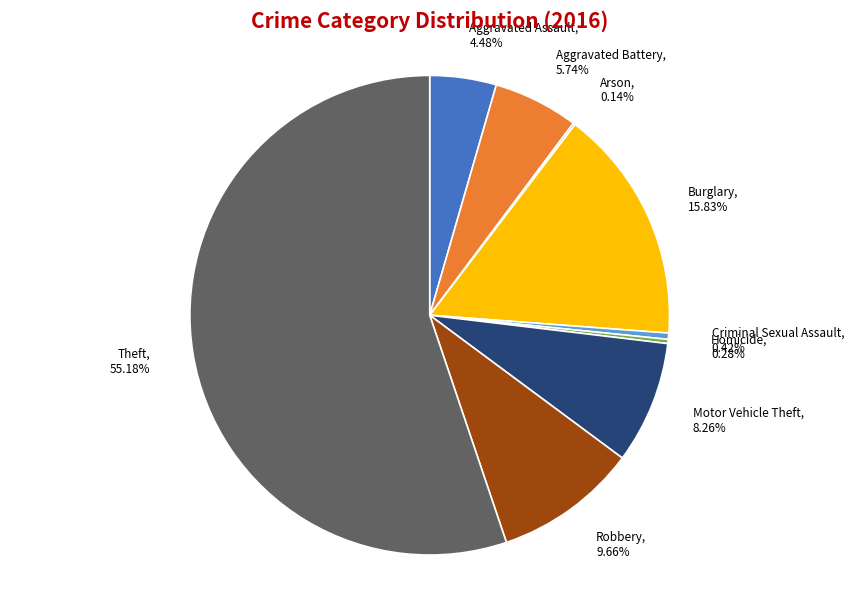

The Motor Vehicle Theft slice represents 2% of the pie. True or false?

False